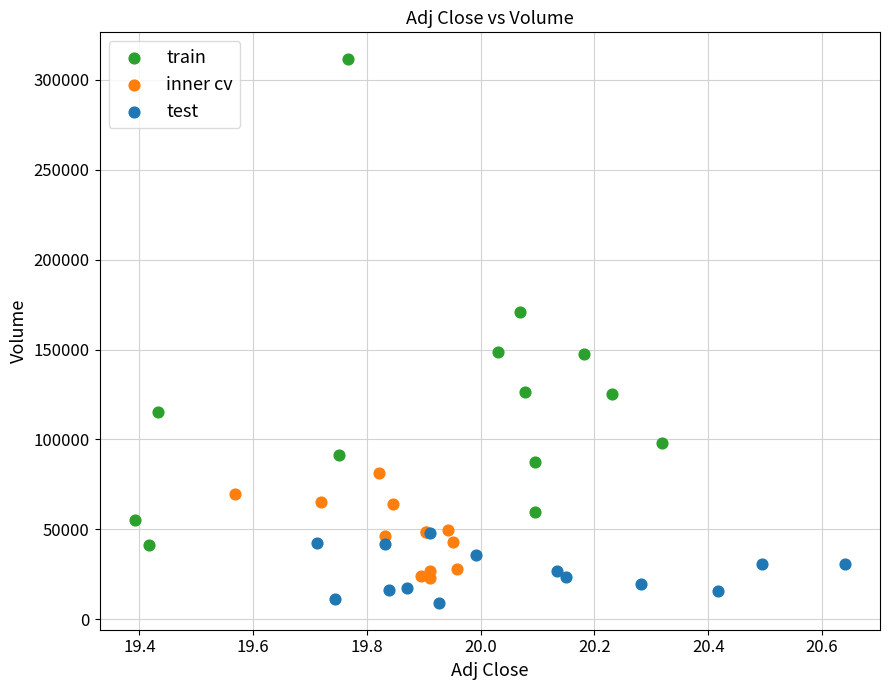

What are all the series names shown in the legend?

train, inner cv, test